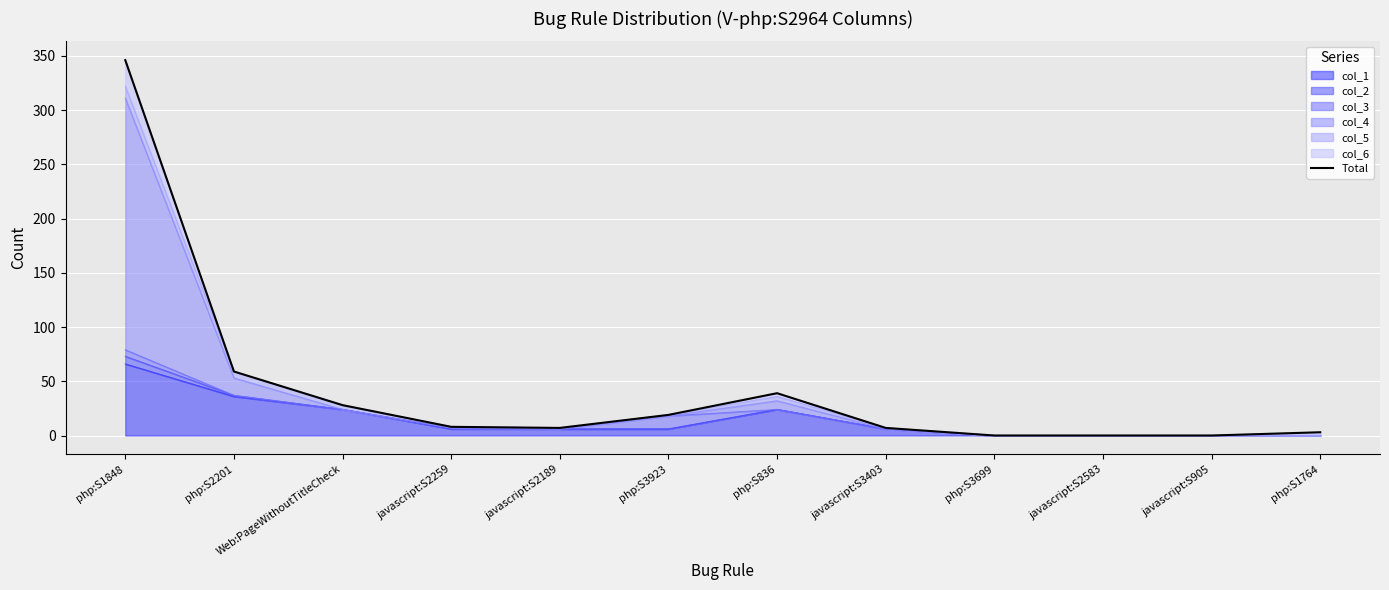

What is the average value?

43